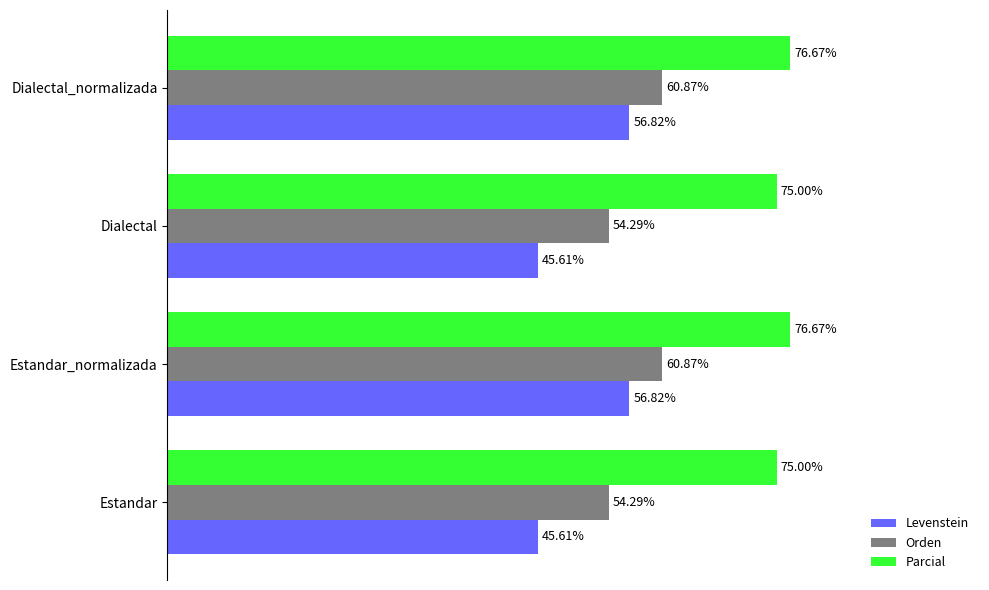

List the series in order of their peak value, lowest first.

Levenstein, Orden, Parcial